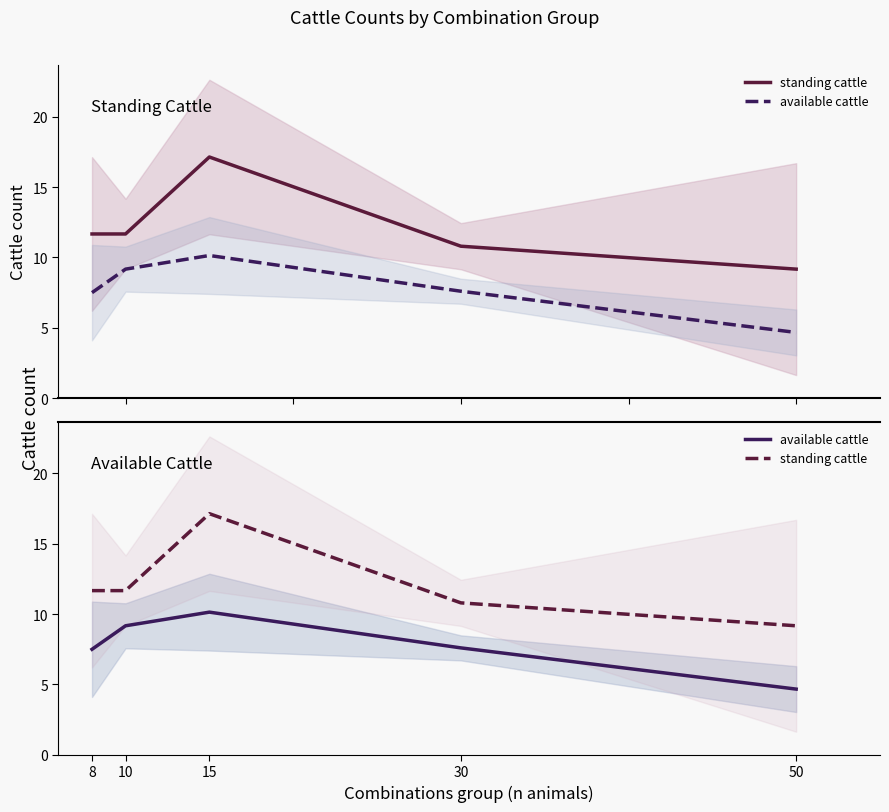

Is it true that available cattle equals 7.6 at 30?

True